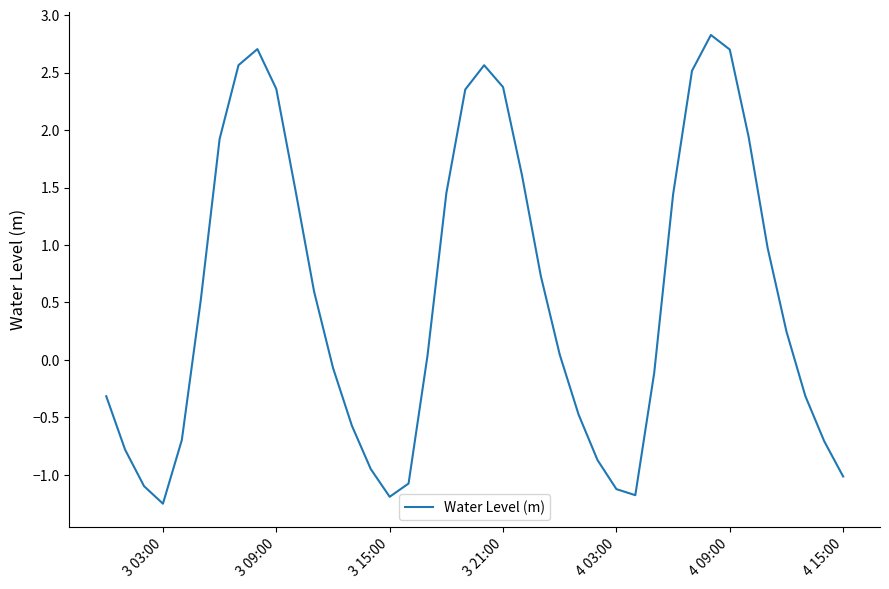

How many interior local valleys (lower than both neighbors) does the data have?

3